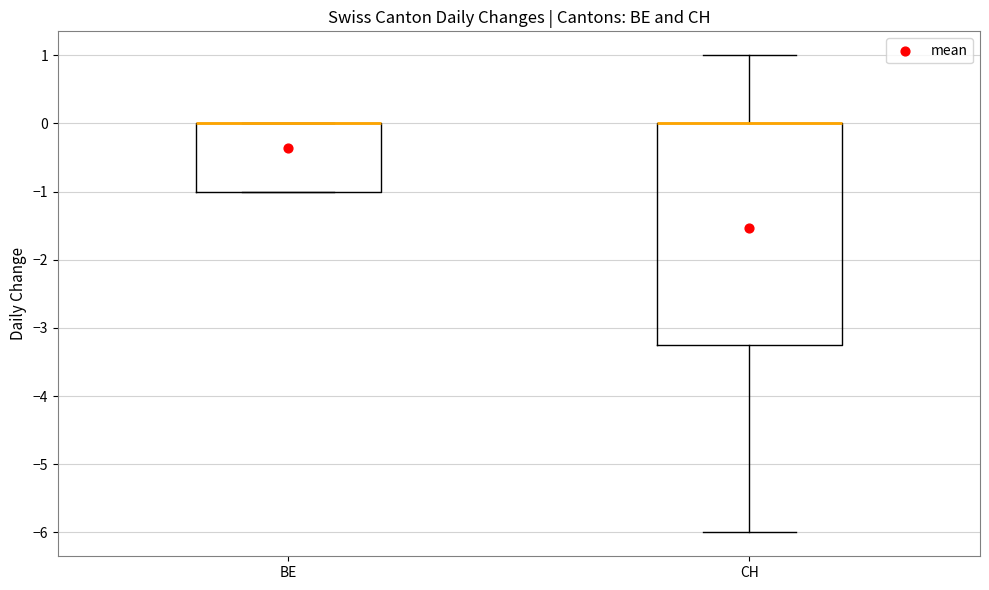

Where is the lower edge of the box for BE on the y-axis? The values are not printed on the chart, so give them approximately, as read against the axis.

-1.0